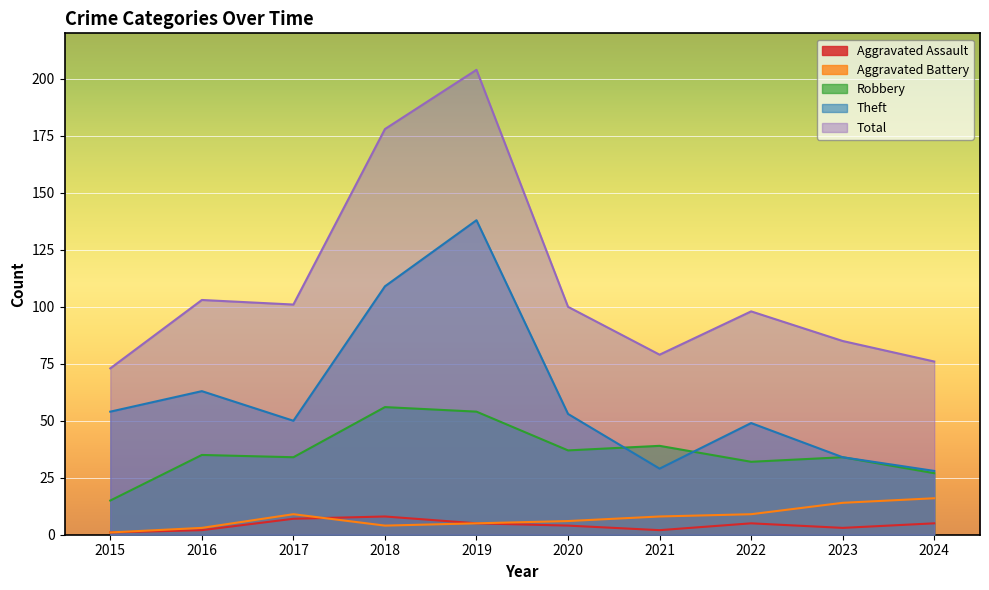

How many Aggravated Assault values are between 2 and 5?

7